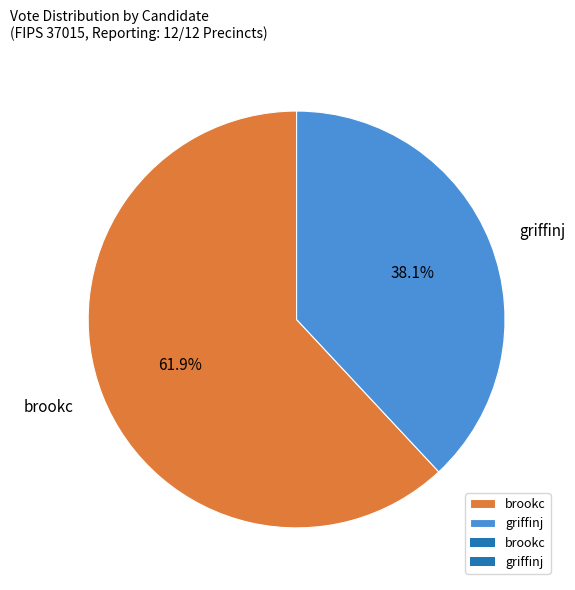

To the nearest percent, what portion does griffinj represent?

38%